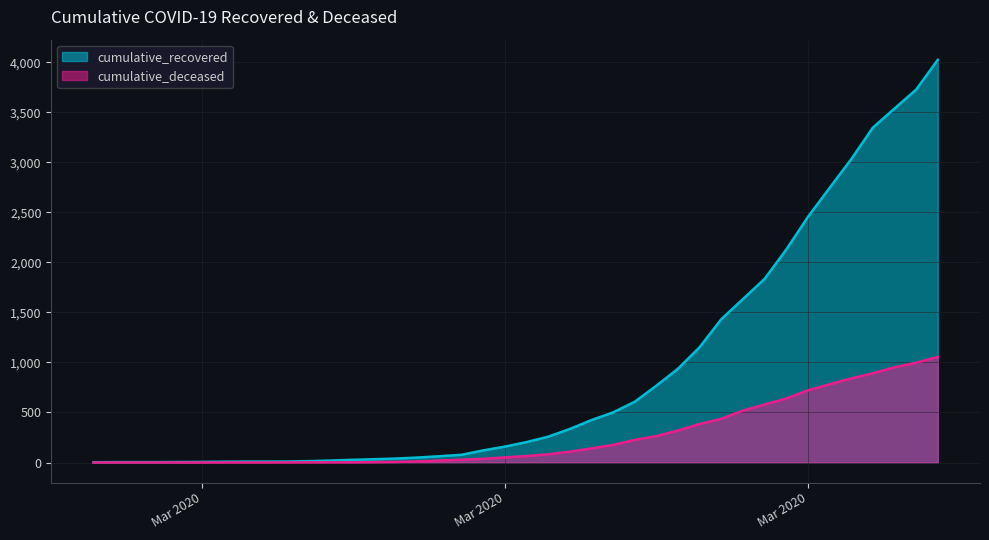

What is the difference between the highest and lowest values at 2020-03-12?

34